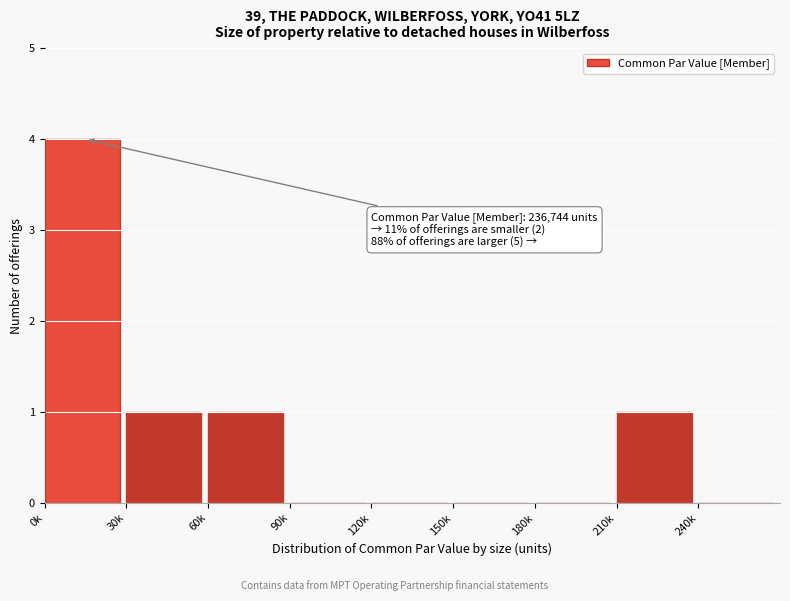

Reading left to right, extract all data points from this chart.

0k=4	30k=1	60k=1	90k=0	120k=0	150k=0	180k=0	210k=1	240k=0